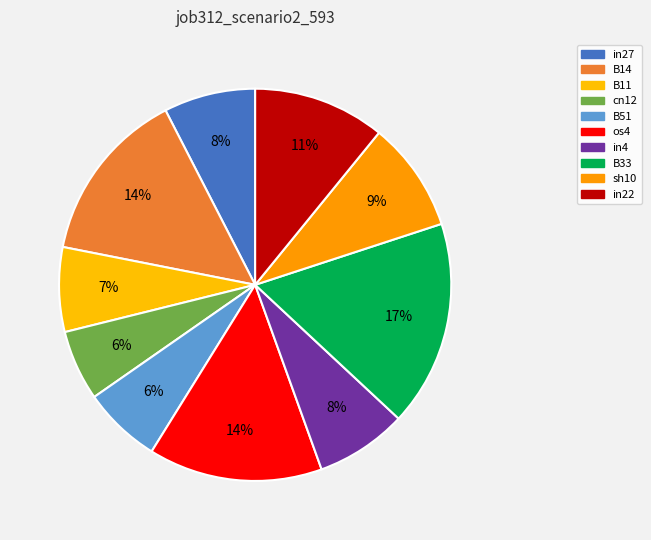

Count the number of slices in the pie.

10